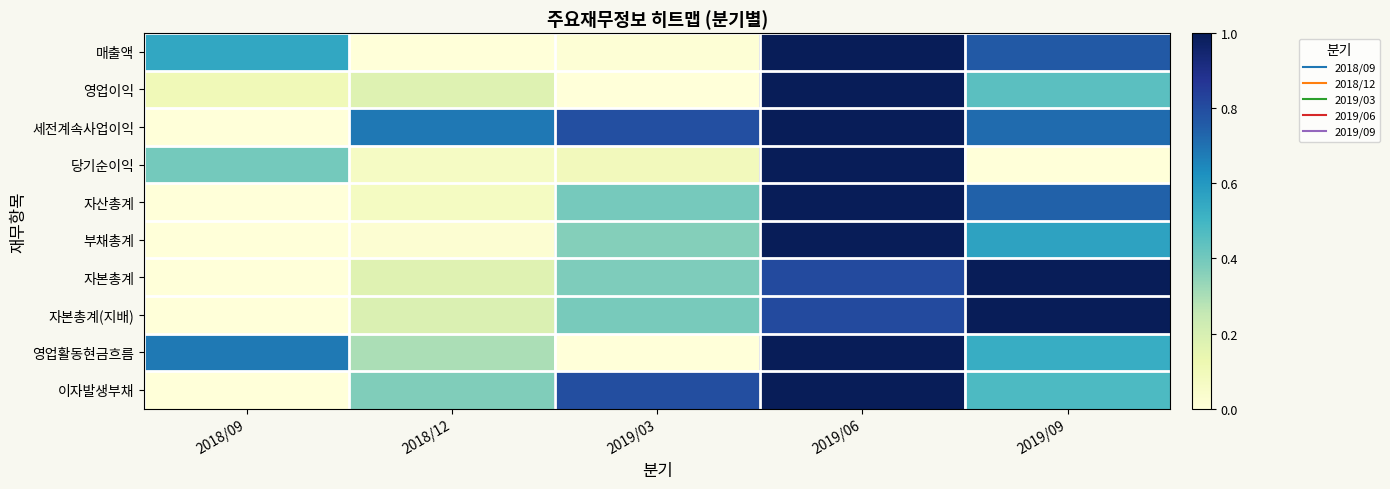

Which label corresponds to the smallest value in the chart?

2018/12